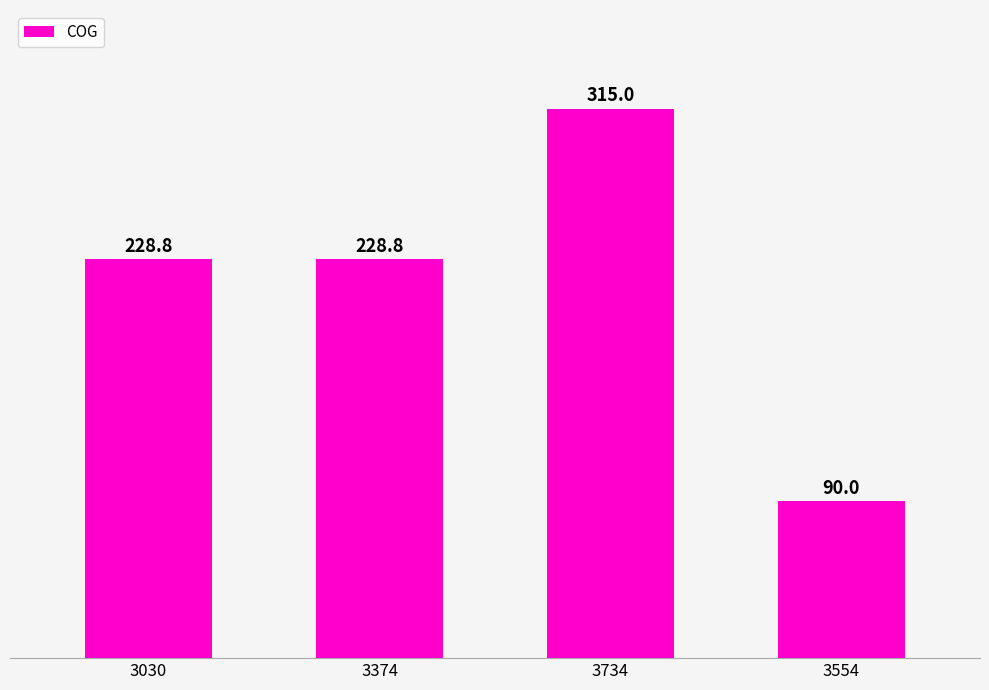

What is the change in value from 3374 to 3734?

+86.2